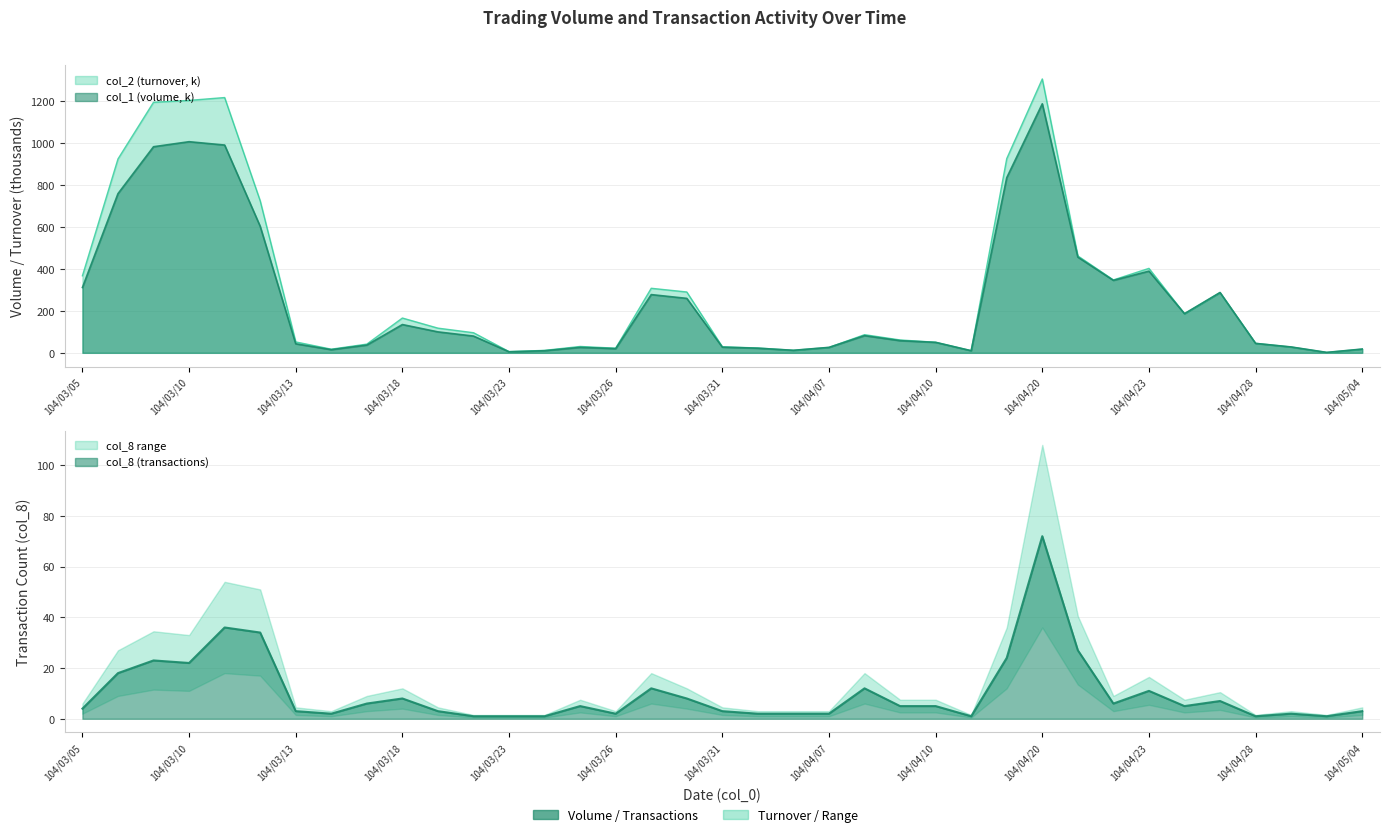

Which series ends up on top after the final intersection of col_2 and col_1?

col_1